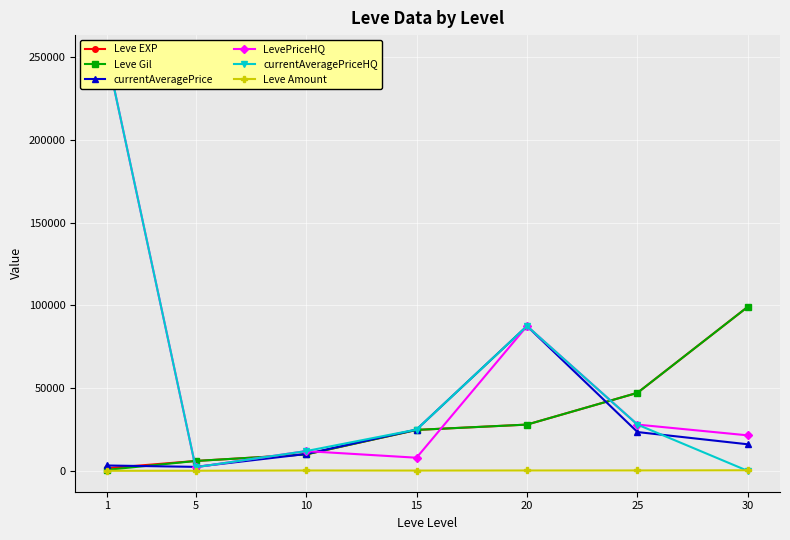

The currentAveragePriceHQ series shows -150668 at 30. True or false?

False